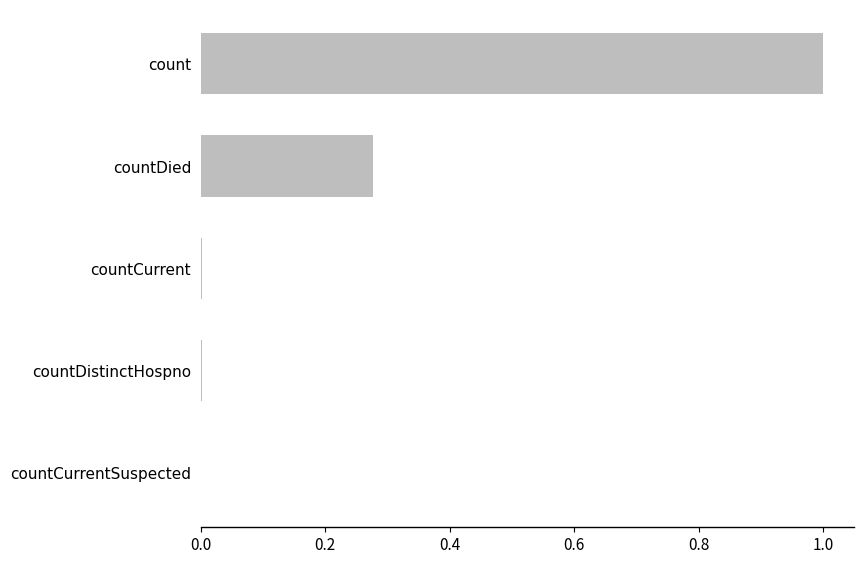

Which category has the highest value across all series?

count